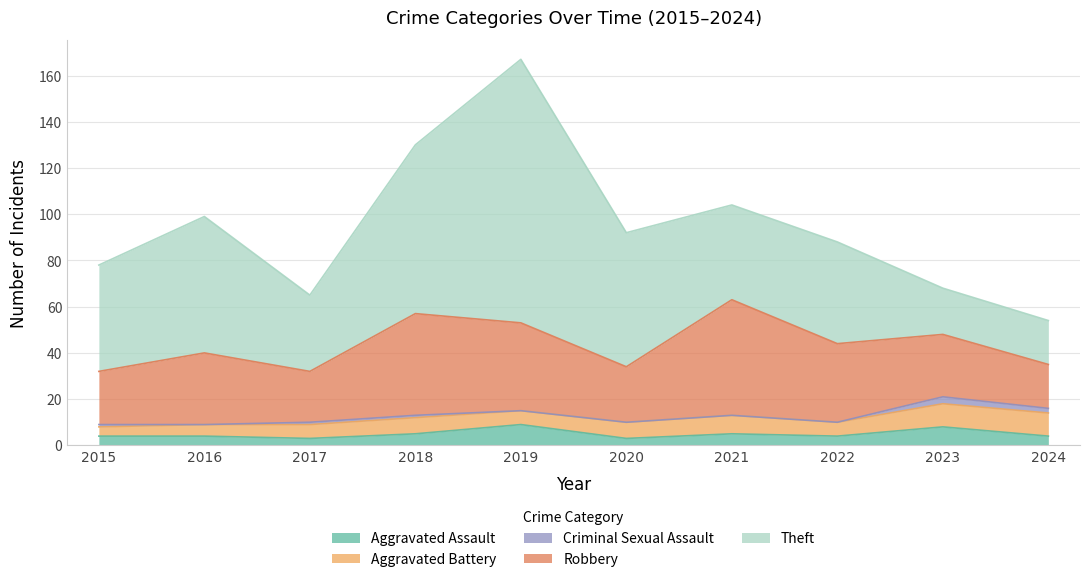

How many data points in Theft are above 46?

4